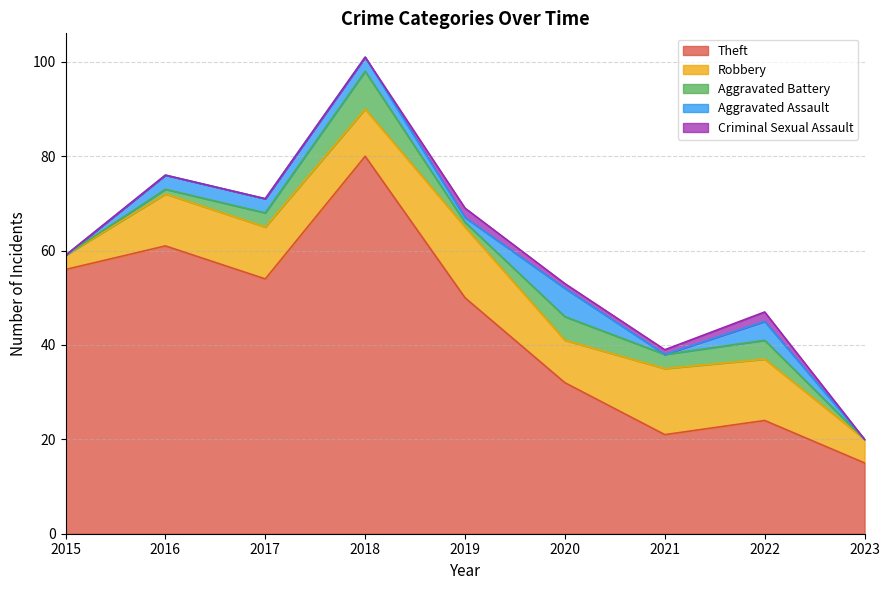

Reading right to left, what are all the values shown in this chart?

Theft: 15	24	21	32	50	80	54	61	56
Robbery: 5	13	14	9	15	10	11	11	3
Aggravated Battery: 0	4	3	5	1	8	3	1	0
Aggravated Assault: 0	4	0	6	1	3	3	3	0
Criminal Sexual Assault: 0	2	1	1	2	0	0	0	0